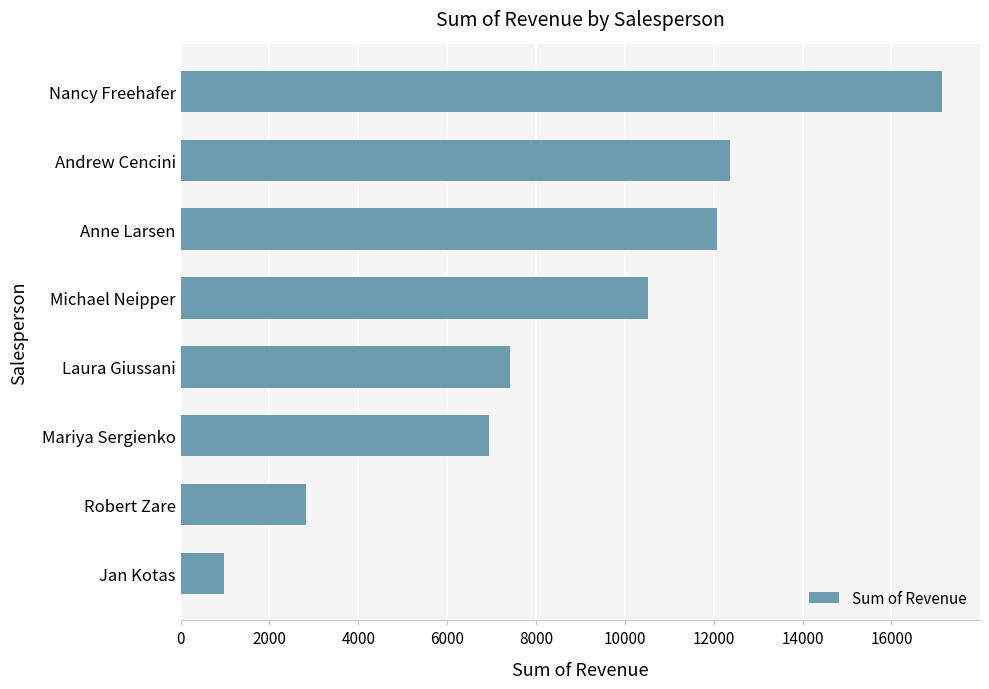

Is it true that the value at Mariya Sergienko is 12428.9?

False